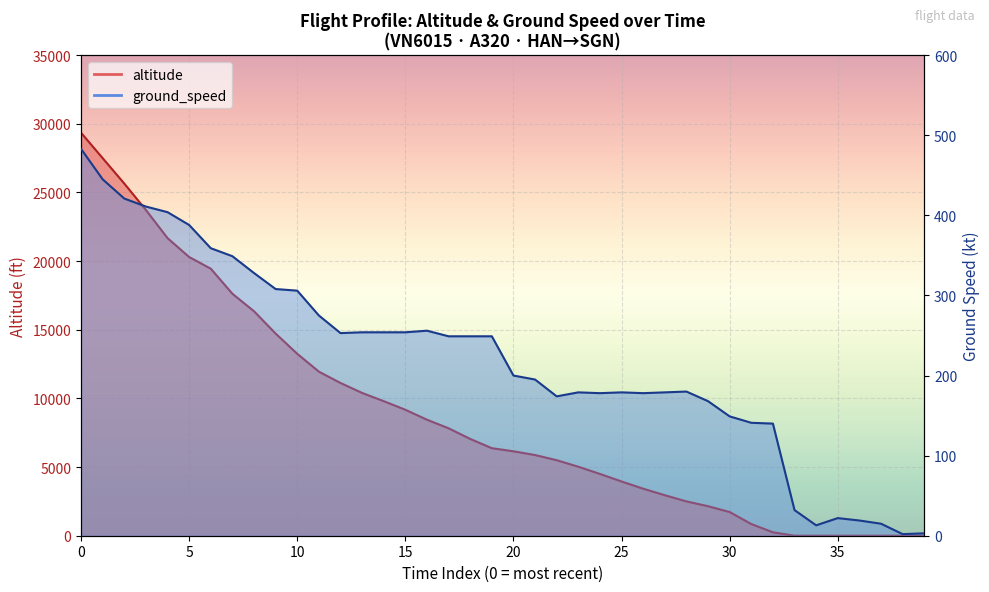

How many values in the ground_speed series exceed 249?

17